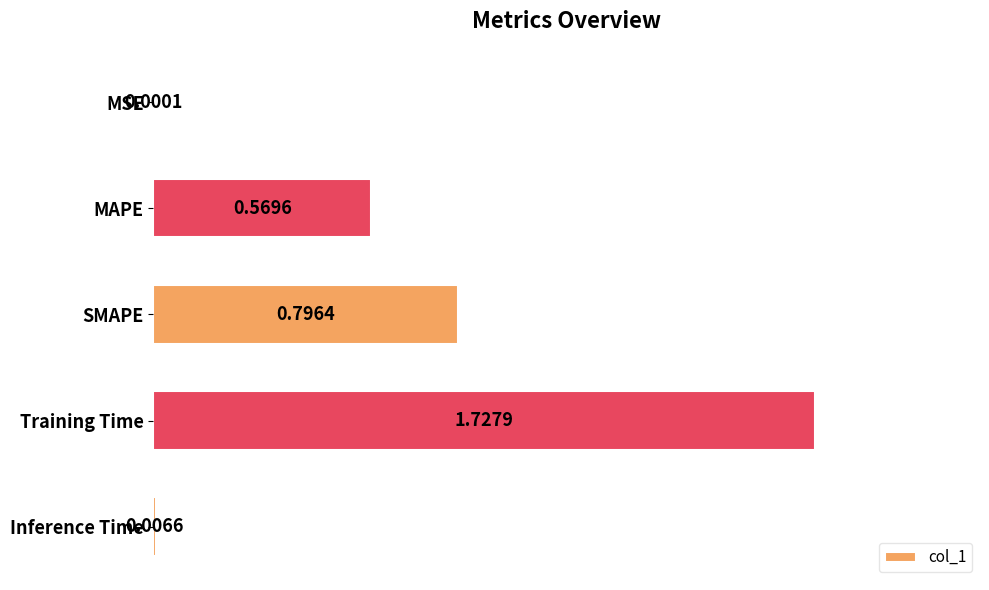

Which has a higher value, Training Time or MSE?

Training Time